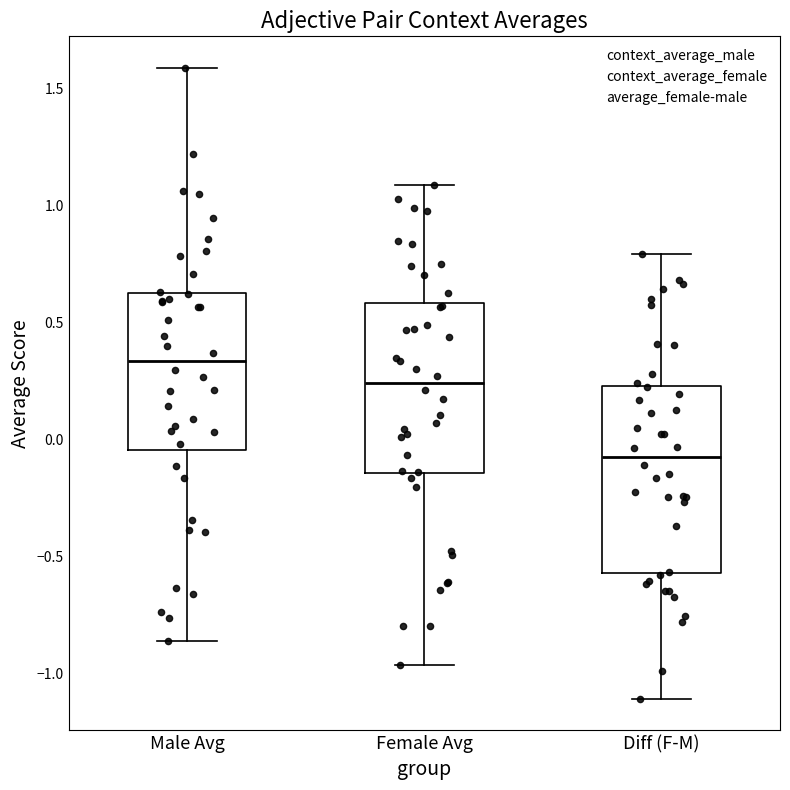

Where does the median line of the box for Diff (F-M) sit on the y-axis? The values are not printed on the chart, so give them approximately, as read against the axis.

-0.05